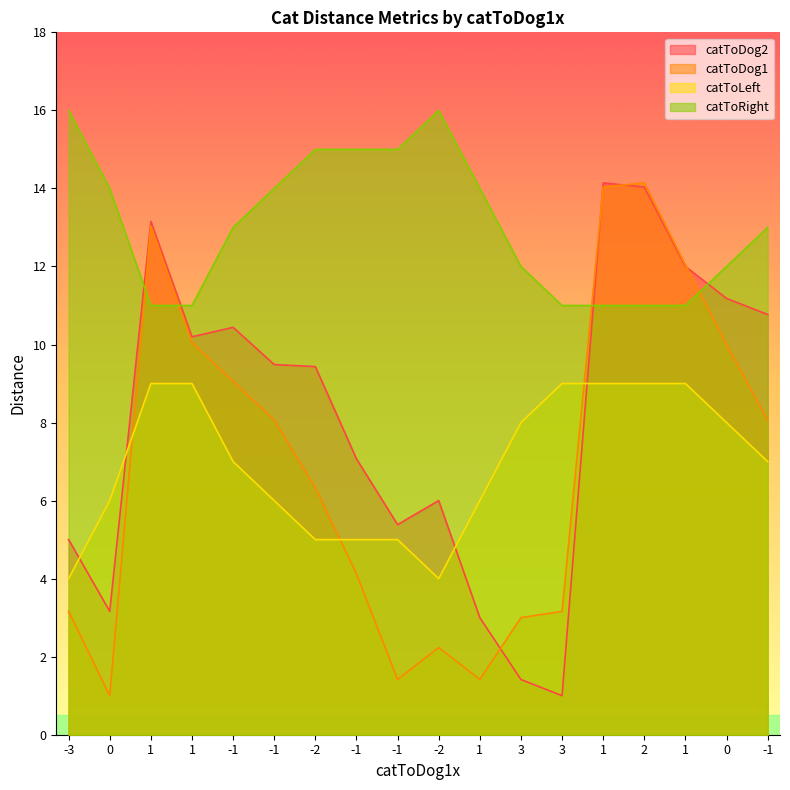

What is the total value across all series at -3?

28.2